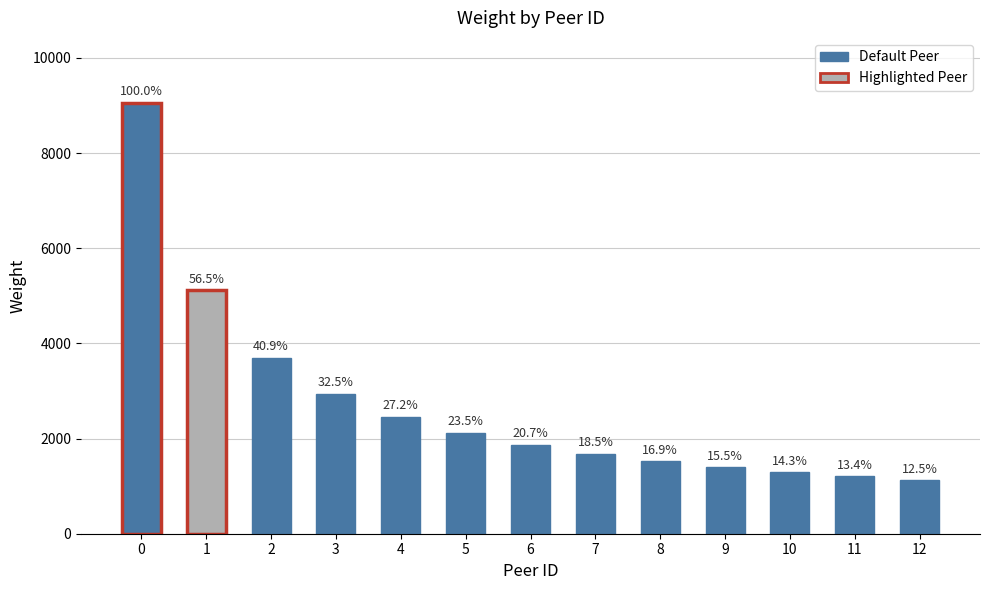

Rank the categories by value from lowest to highest.

12, 11, 10, 9, 8, 7, 6, 5, 4, 3, 2, 1, 0